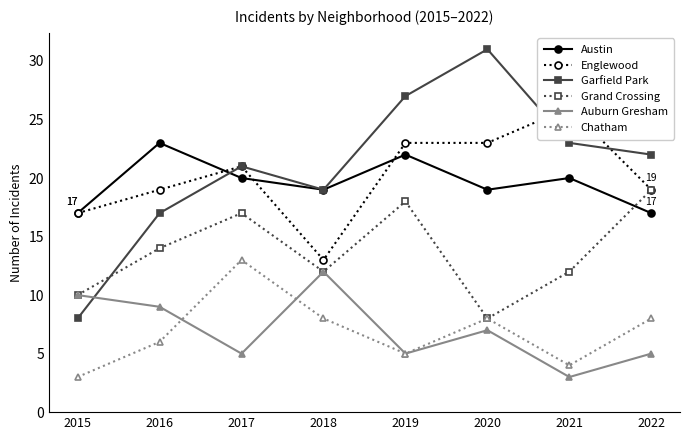

Reading right to left, extract all data points from this chart.

Austin: 17	20	19	22	19	20	23	17
Englewood: 19	26	23	23	13	21	19	17
Garfield Park: 22	23	31	27	19	21	17	8
Grand Crossing: 19	12	8	18	12	17	14	10
Auburn Gresham: 5	3	7	5	12	5	9	10
Chatham: 8	4	8	5	8	13	6	3